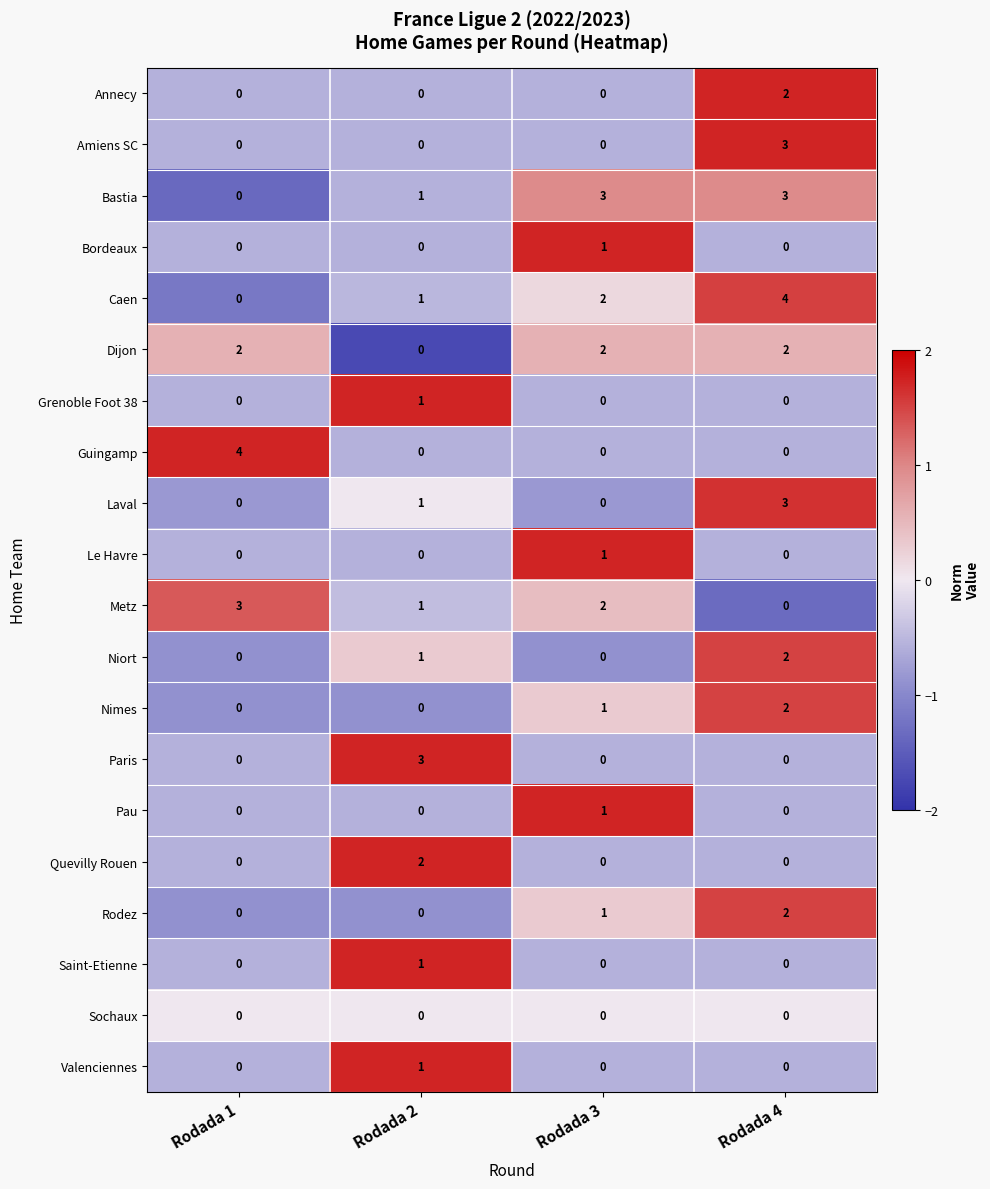

Between Rodada 1 and Rodada 3, which series saw the biggest shift?

Guingamp